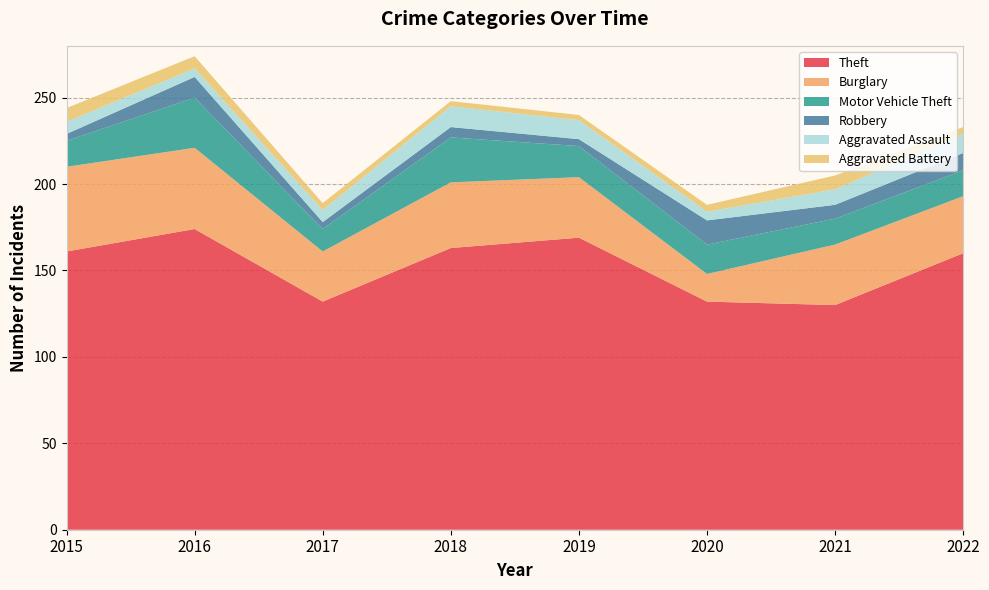

Reading right to left, list all the values displayed in this chart.

Theft: 2022=160	2021=130	2020=132	2019=169	2018=163	2017=132	2016=174	2015=161
Burglary: 2022=33	2021=35	2020=16	2019=35	2018=38	2017=29	2016=47	2015=49
Motor Vehicle Theft: 2022=15	2021=15	2020=17	2019=18	2018=26	2017=13	2016=29	2015=15
Robbery: 2022=10	2021=8	2020=14	2019=4	2018=6	2017=4	2016=12	2015=4
Aggravated Assault: 2022=11	2021=9	2020=5	2019=11	2018=12	2017=7	2016=5	2015=7
Aggravated Battery: 2022=4	2021=8	2020=4	2019=3	2018=3	2017=4	2016=7	2015=8